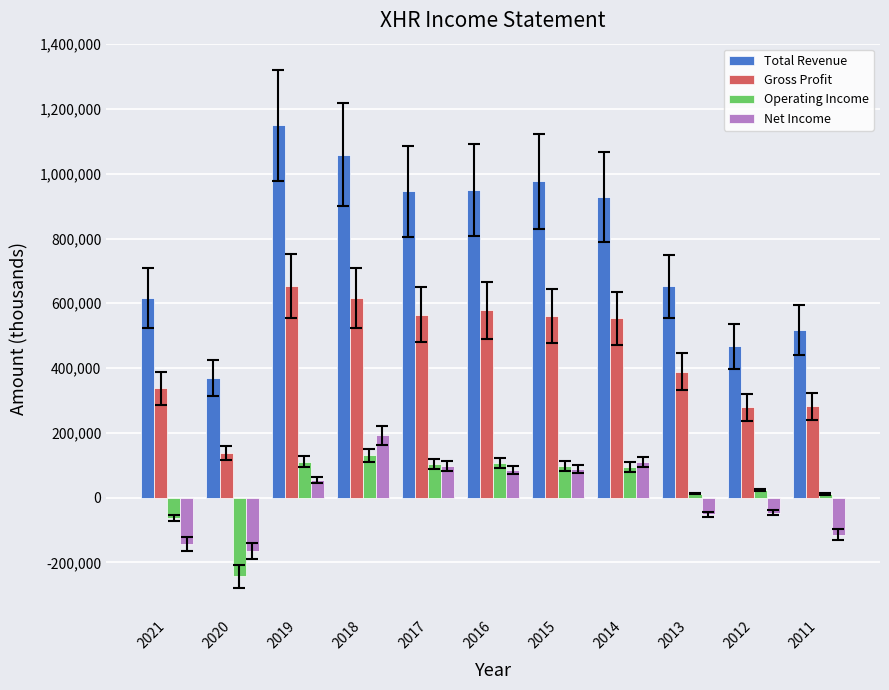

How many data points in Operating Income are less than 94500?

5